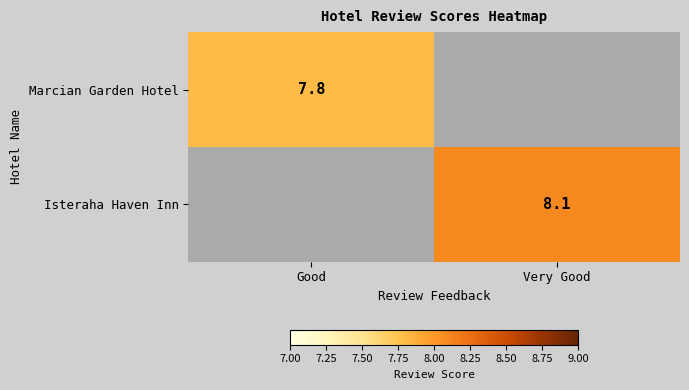

The Isteraha Haven Inn series shows 8.1 at Very Good. True or false?

True